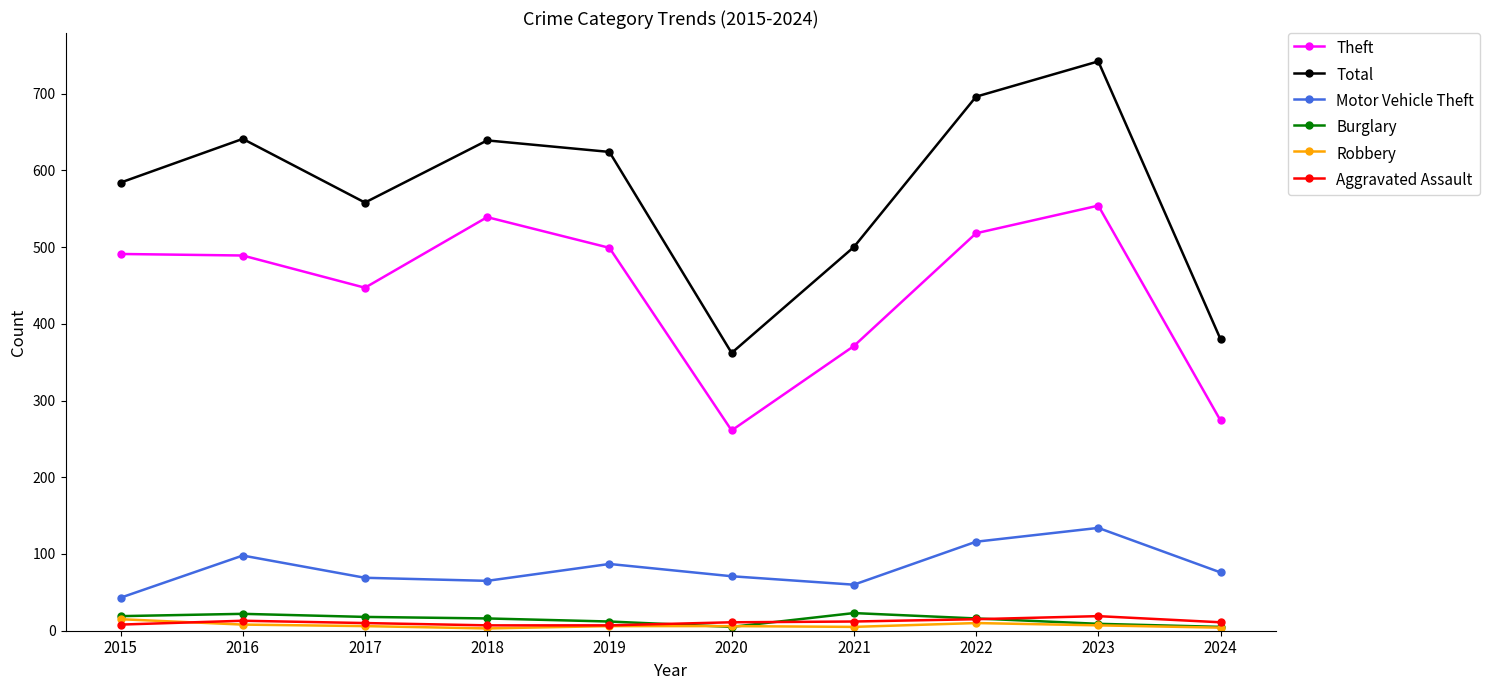

Which label corresponds to the largest value in the chart?

2023